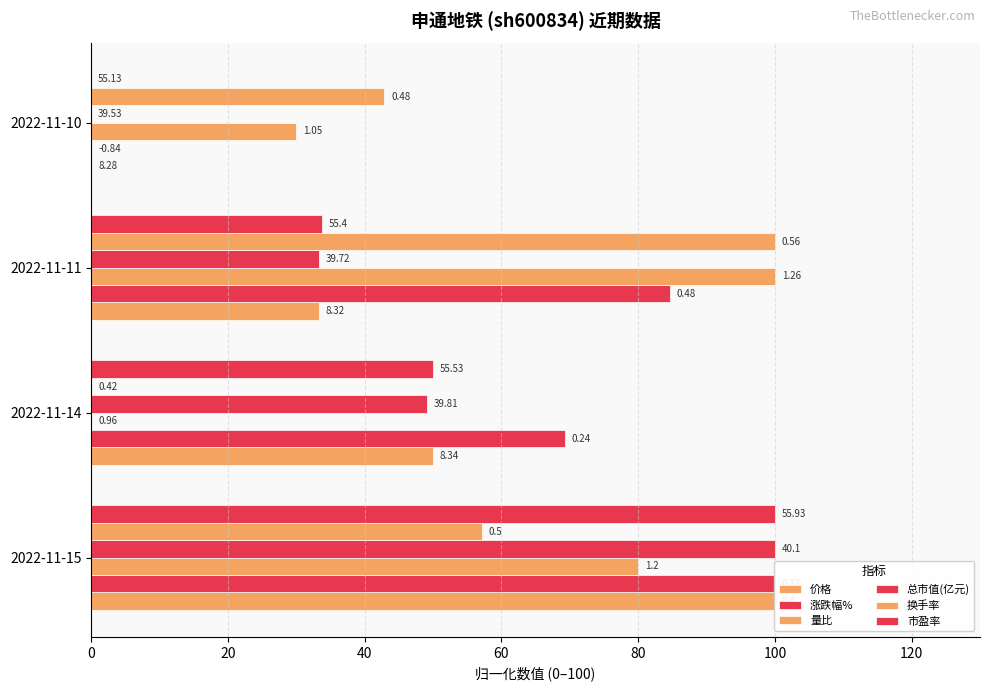

At how many categories does at least one series exceed 71?

2